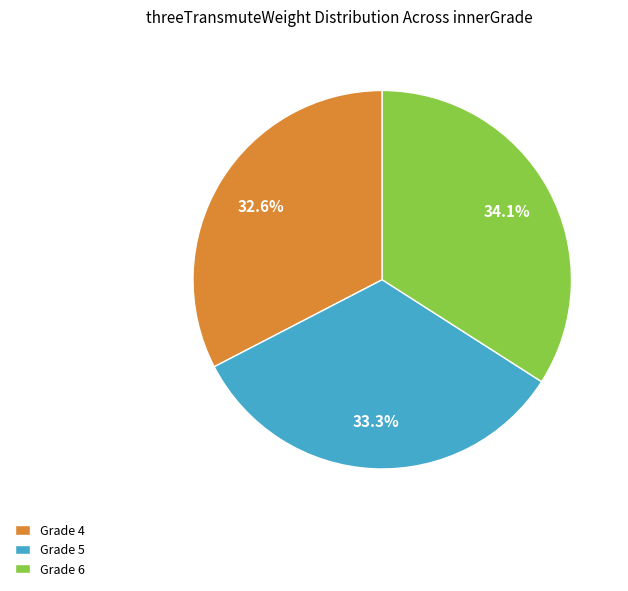

How many segments does this pie chart have?

3